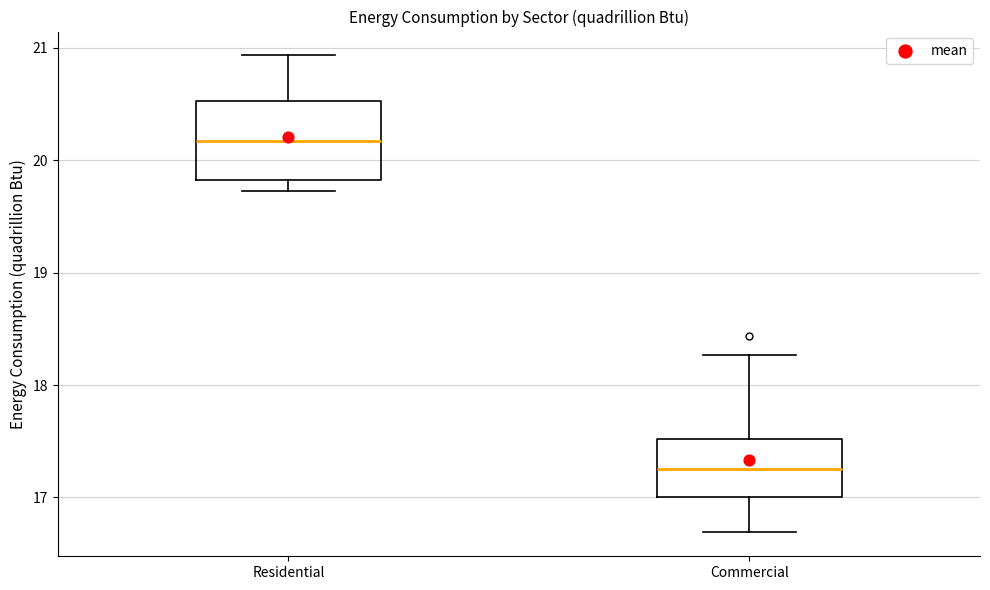

Reading left to right, transcribe this box plot: for each box, give where its median line is, the range the box spans, and where its two whiskers end, as read against the y-axis. The values are not printed on the chart, so give them approximately, as read against the axis.

Residential: median 20.2, box 19.8 to 20.5, whiskers 19.7 to 20.9
Commercial: median 17.2, box 17.0 to 17.5, whiskers 16.7 to 18.3